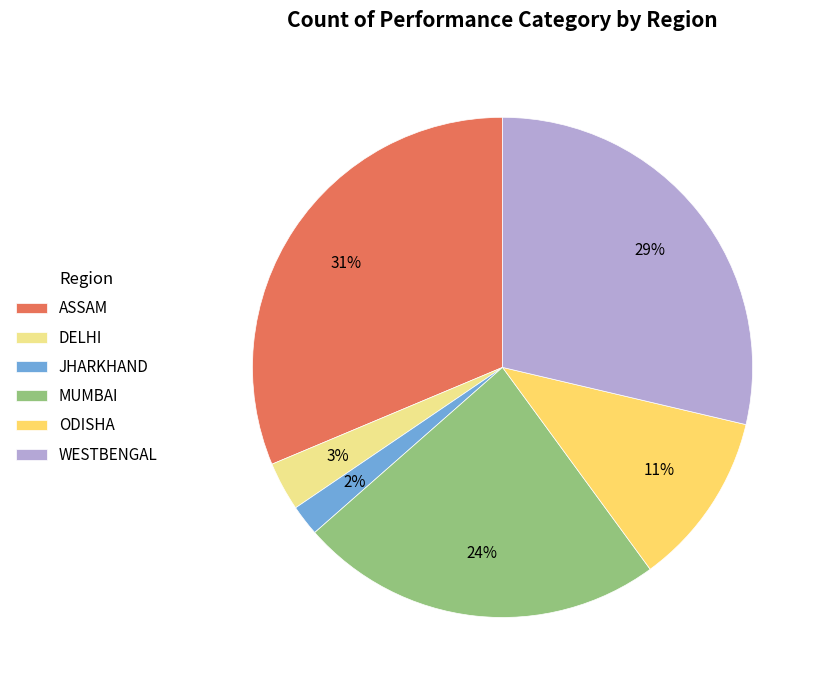

What is the largest slice in the pie chart?

ASSAM